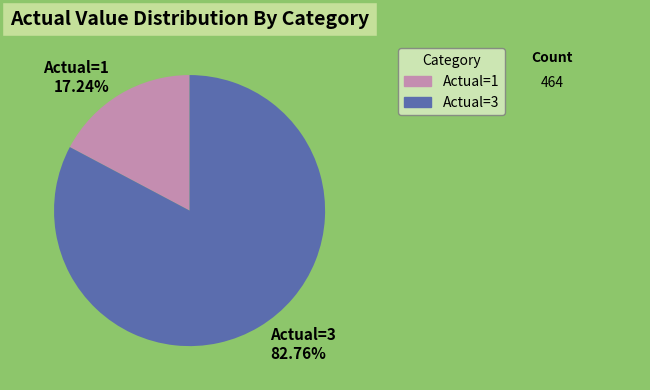

Combined, do Actual=1 and Actual=3 account for over 50%?

Yes